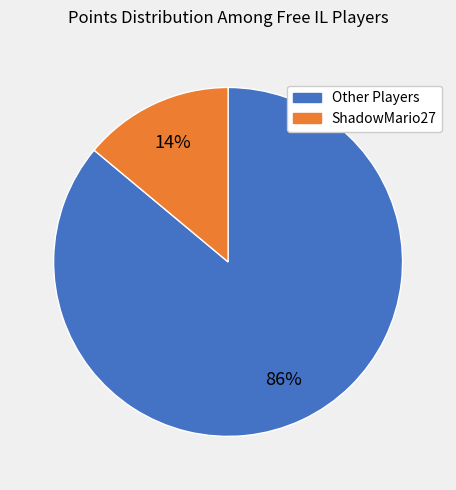

Is there a majority slice in this chart?

Yes